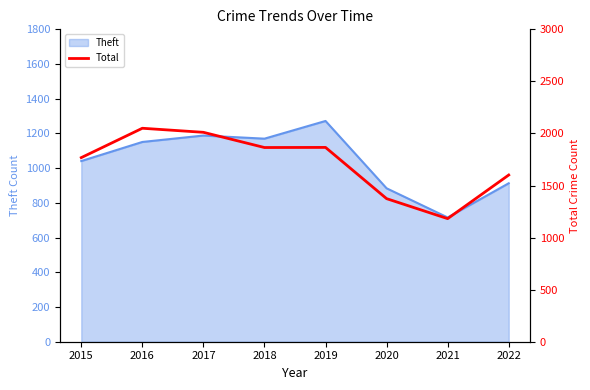

At which label is Theft closest to 994?

2015